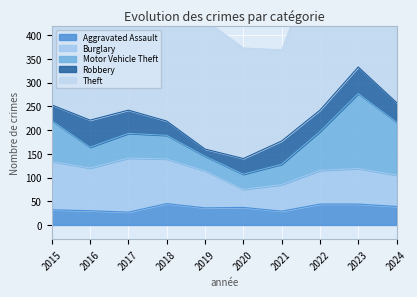

True or false: Motor Vehicle Theft and Theft cross at least once.

False